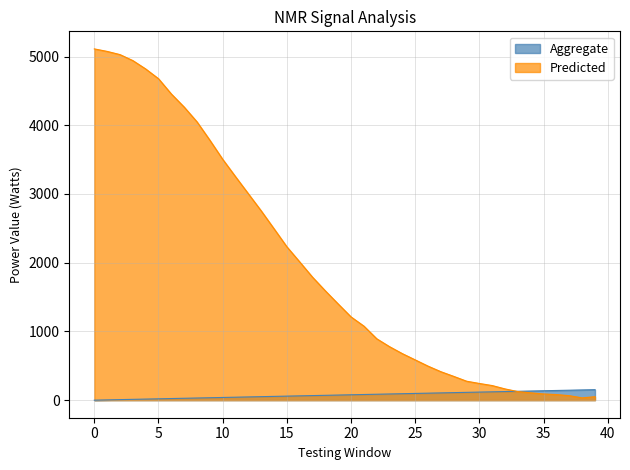

What is the spread (max minus min) of values at 28?

236.3